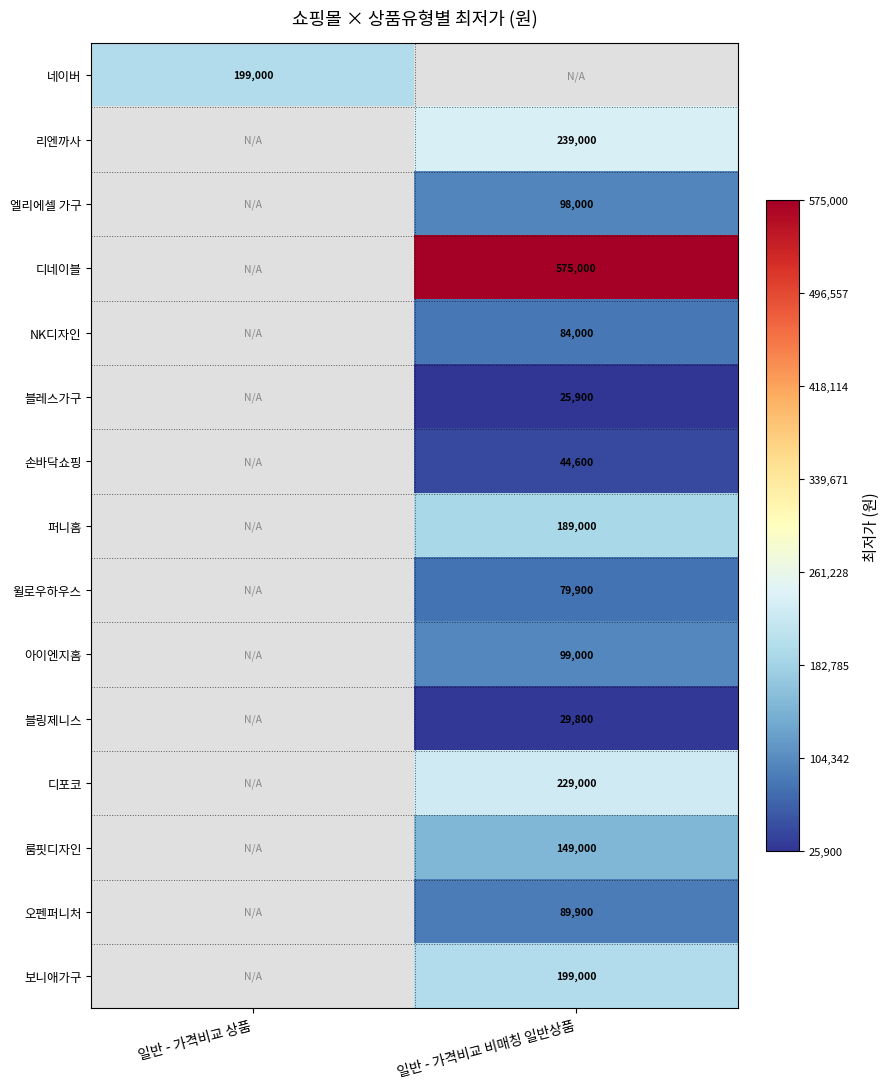

The 네이버 series shows 273551 at 일반 - 가격비교 상품. True or false?

False